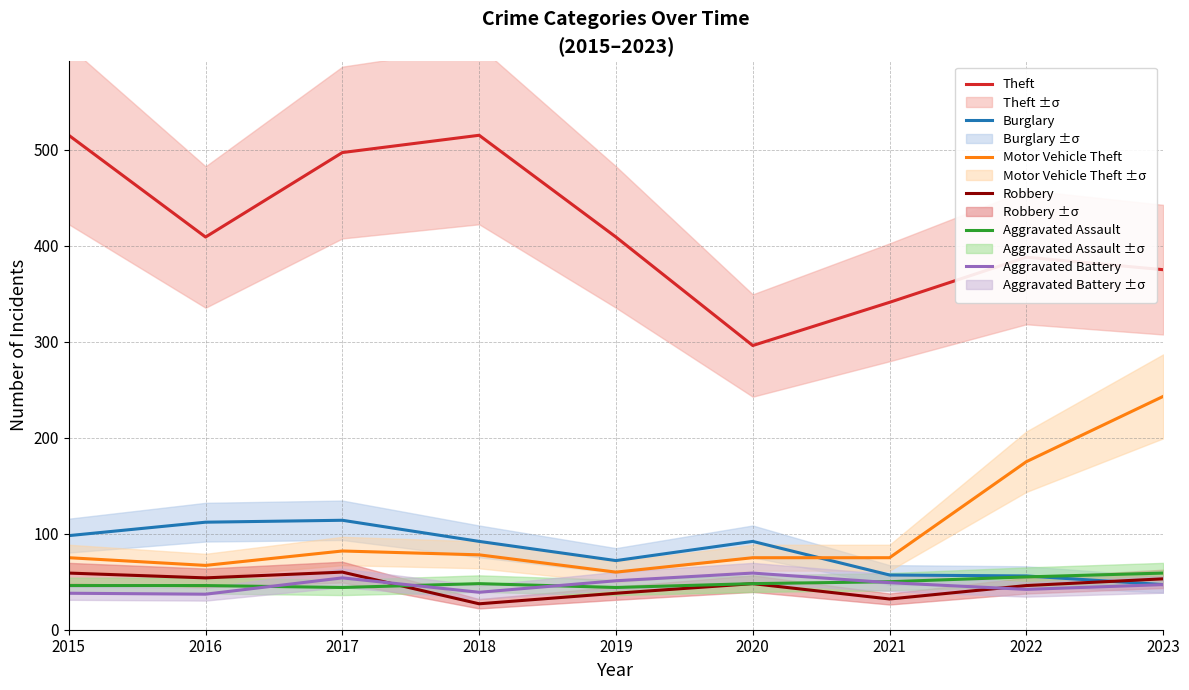

True or false: Aggravated Battery and Motor Vehicle Theft cross at least once.

False